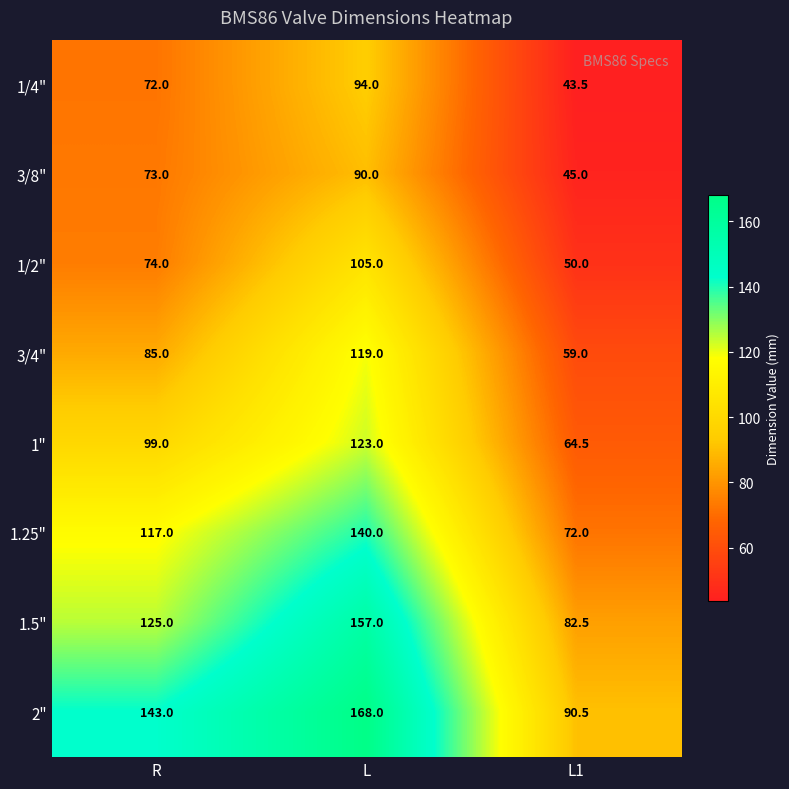

What value does the 3/4" series have at R?

85.0